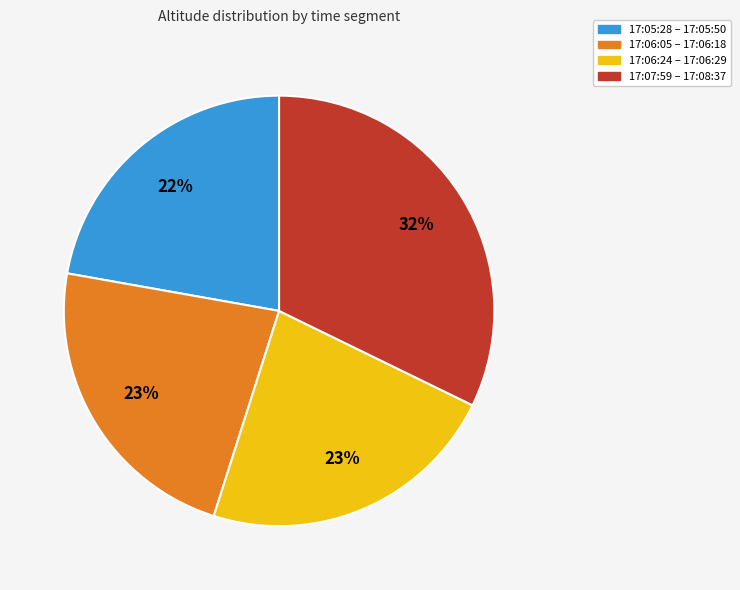

Count the number of slices in the pie.

4